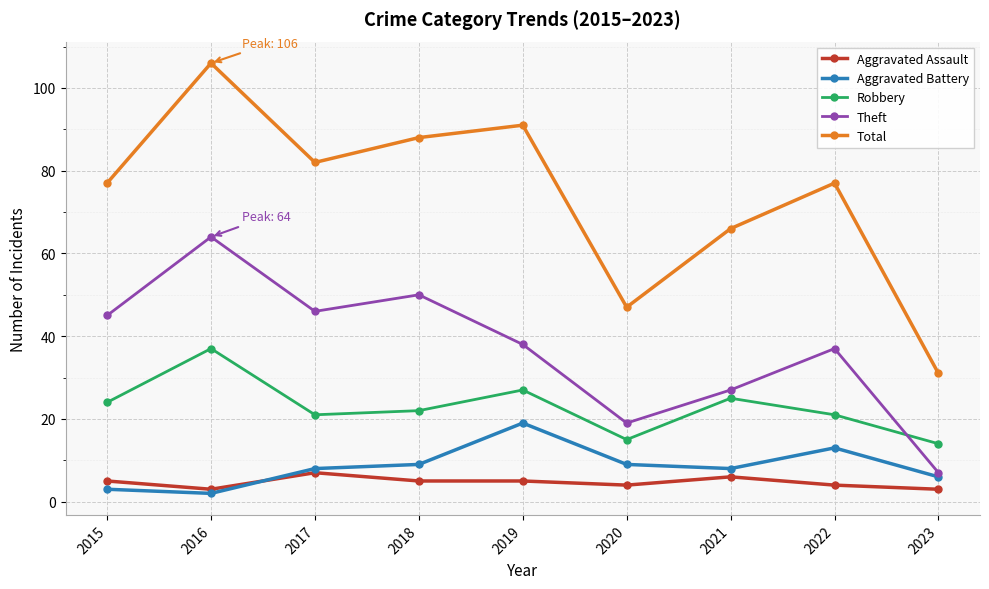

Reading right to left, transcribe all the data shown in this chart.

Aggravated Assault: 2023=3	2022=4	2021=6	2020=4	2019=5	2018=5	2017=7	2016=3	2015=5
Aggravated Battery: 2023=6	2022=13	2021=8	2020=9	2019=19	2018=9	2017=8	2016=2	2015=3
Robbery: 2023=14	2022=21	2021=25	2020=15	2019=27	2018=22	2017=21	2016=37	2015=24
Theft: 2023=7	2022=37	2021=27	2020=19	2019=38	2018=50	2017=46	2016=64	2015=45
Total: 2023=31	2022=77	2021=66	2020=47	2019=91	2018=88	2017=82	2016=106	2015=77